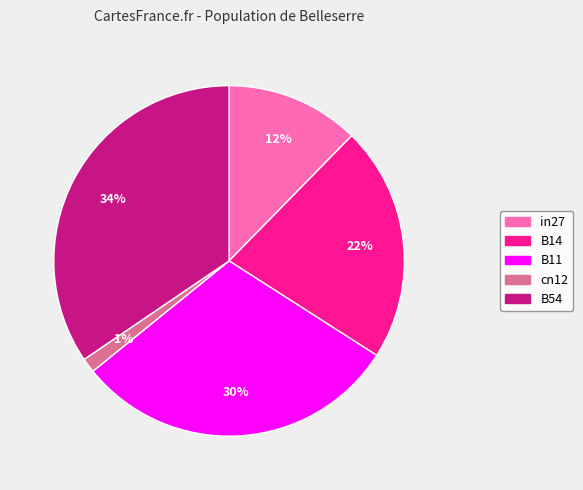

Is the sum of cn12 and in27 greater than half?

No